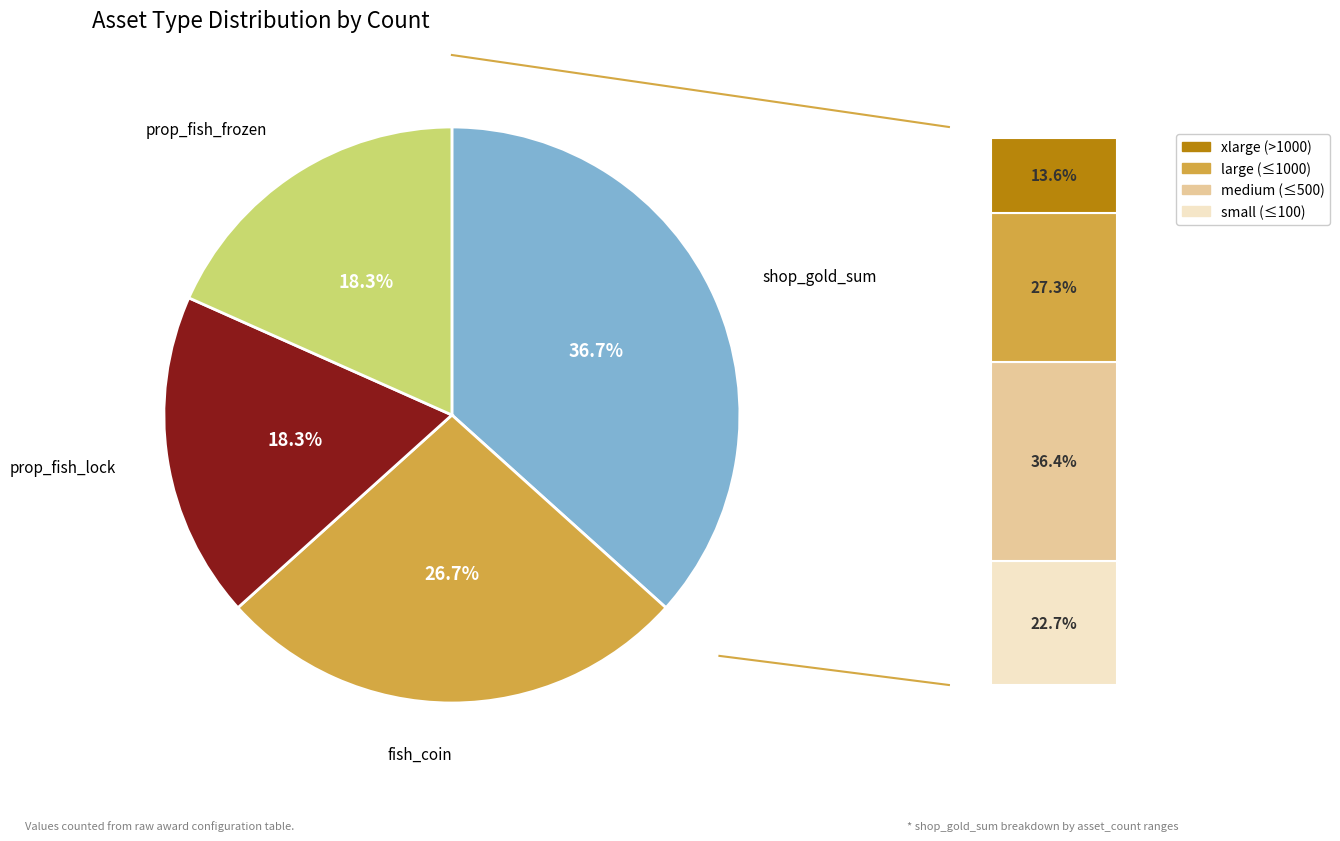

What is the smallest slice in the pie chart?

prop_fish_lock